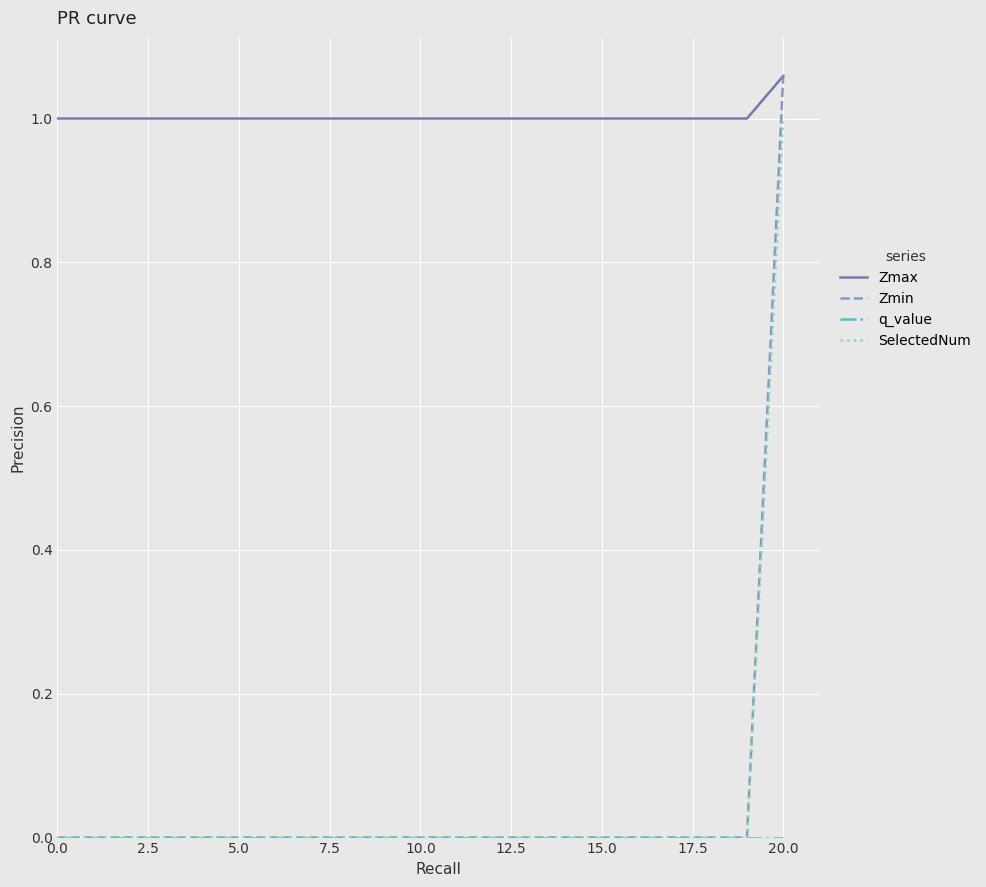

True or false: SelectedNum and Zmax cross at least once.

False